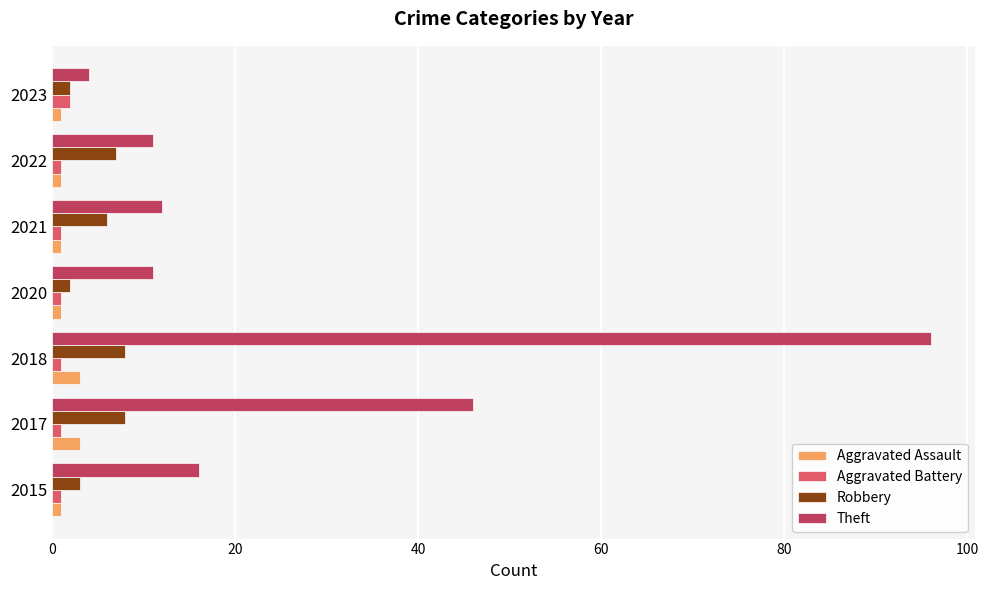

What is the sum of all Robbery values?

36